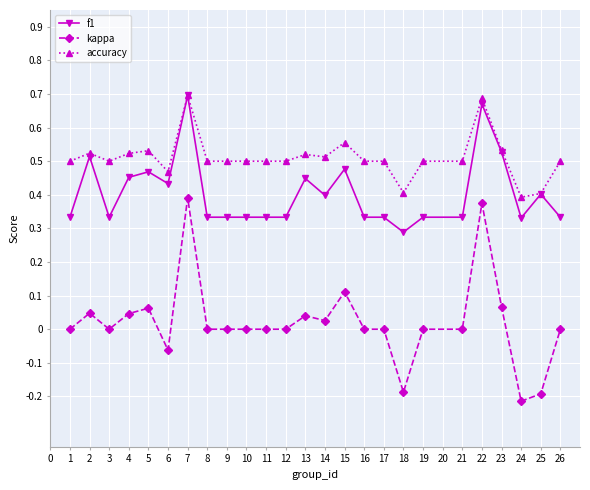

True or false: kappa and accuracy cross at least once.

False